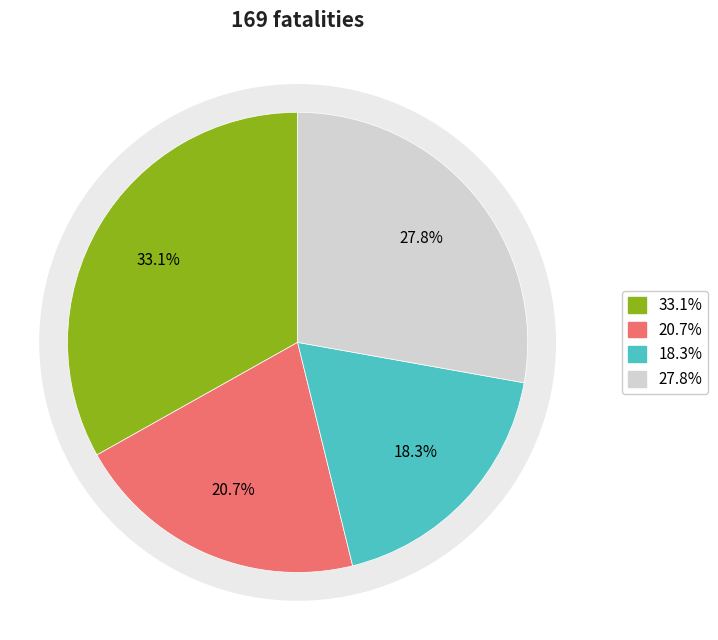

Does ATASCOSA account for over 50% of the chart?

No